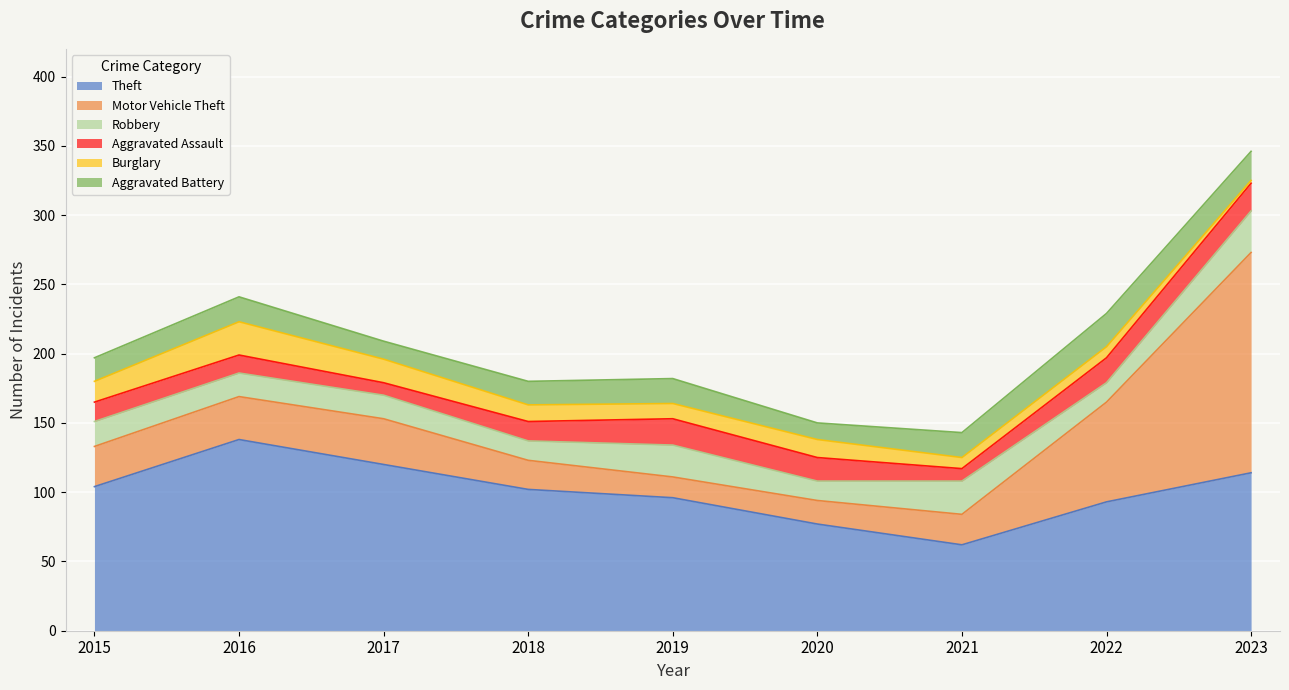

Between 2018 and 2022, which series saw the biggest shift?

Motor Vehicle Theft